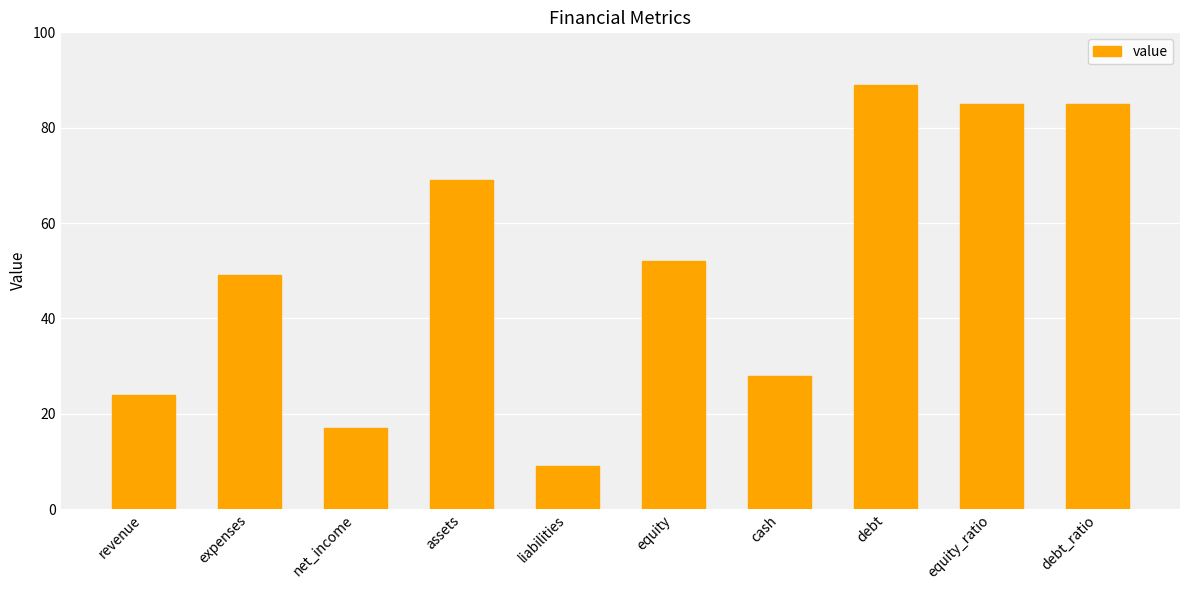

What is the sum of all values?

507